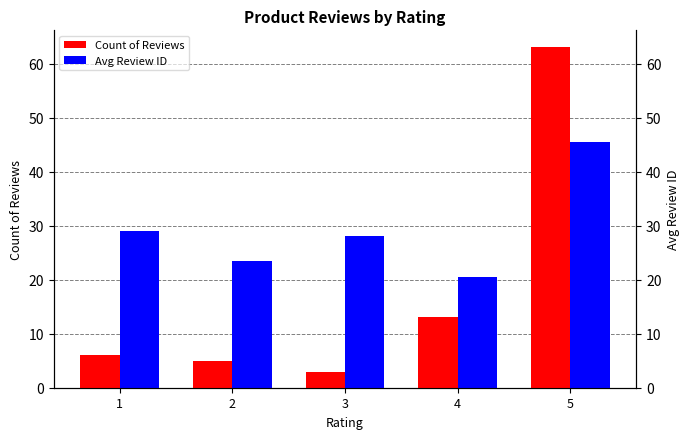

How many bars are there in each group?

2